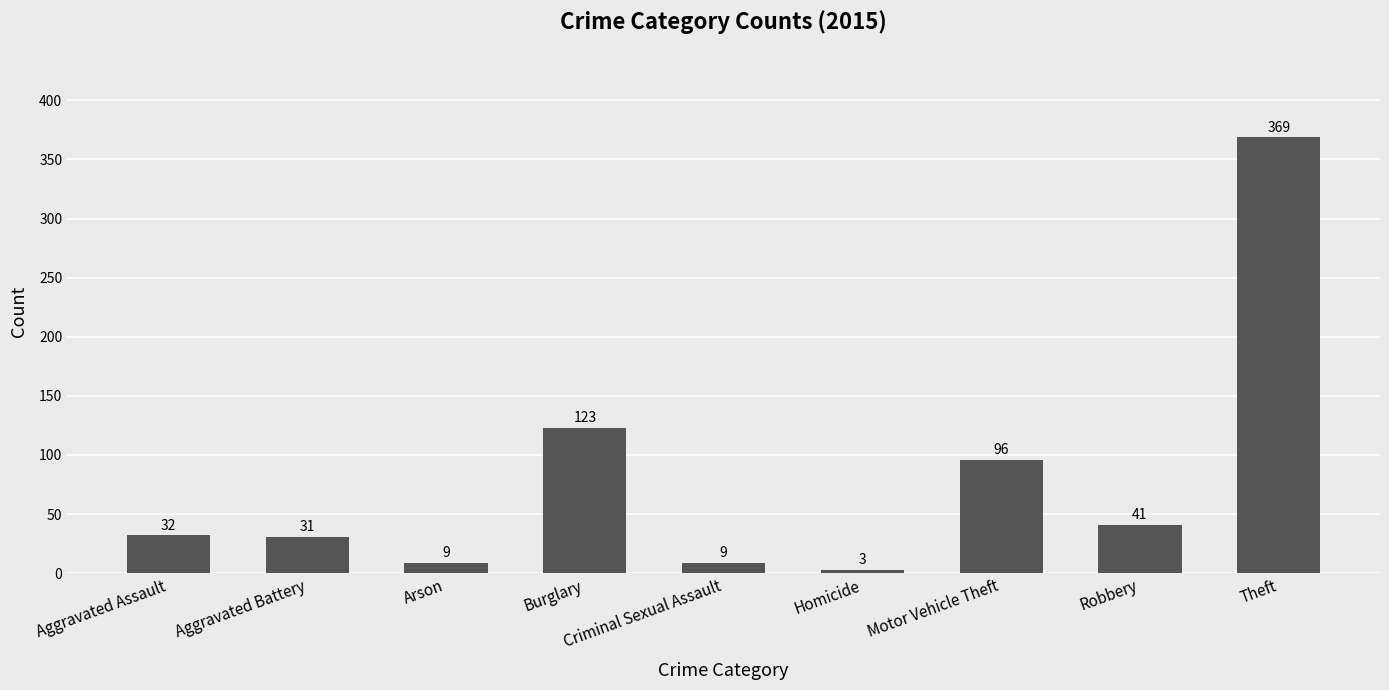

Are the bars horizontal?

No